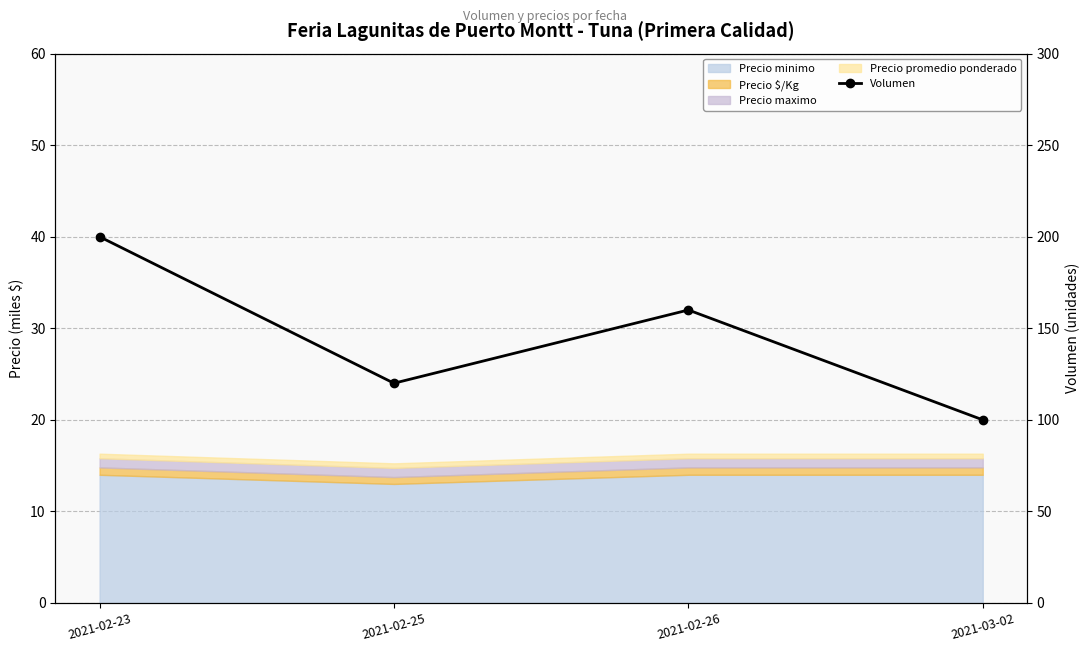

How many values exceed 160?

1